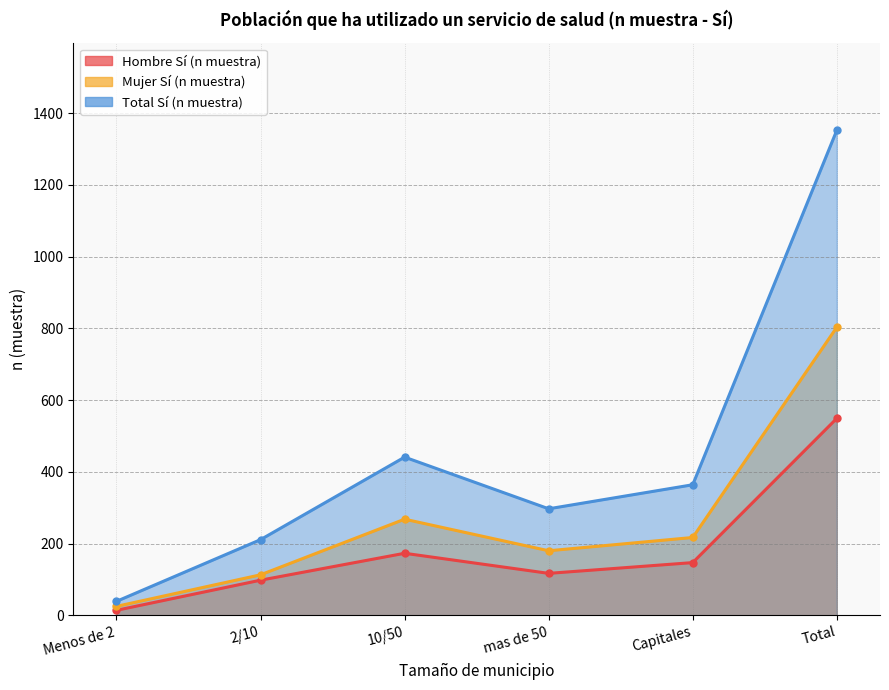

At how many categories does at least one series exceed 749?

1